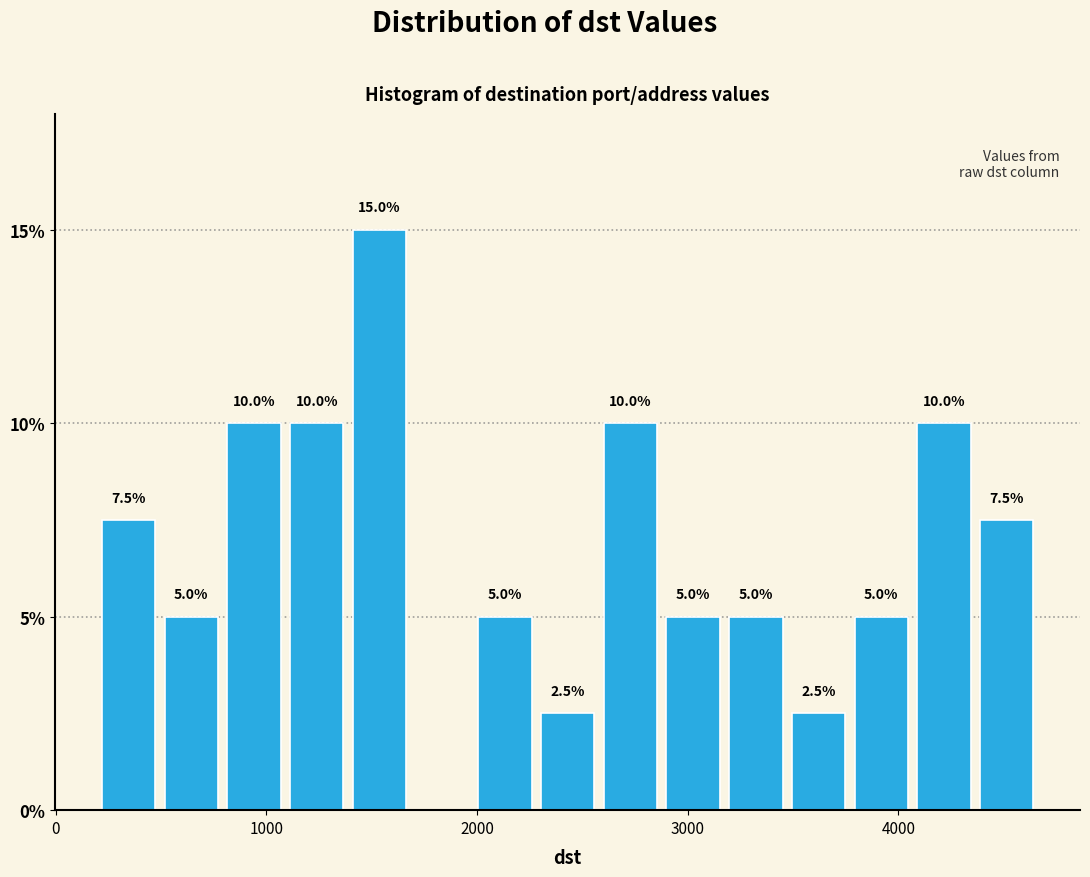

Around what value on the x-axis is the tallest bar? Give the approximate position of its centre, as read against the axis.

1500